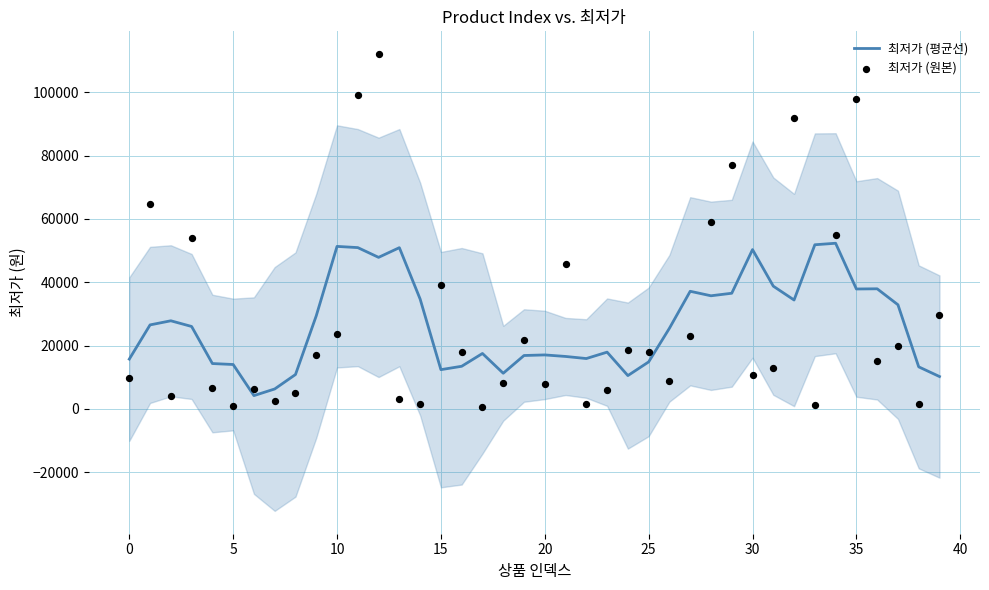

What is the total value across all series at 26?

34380